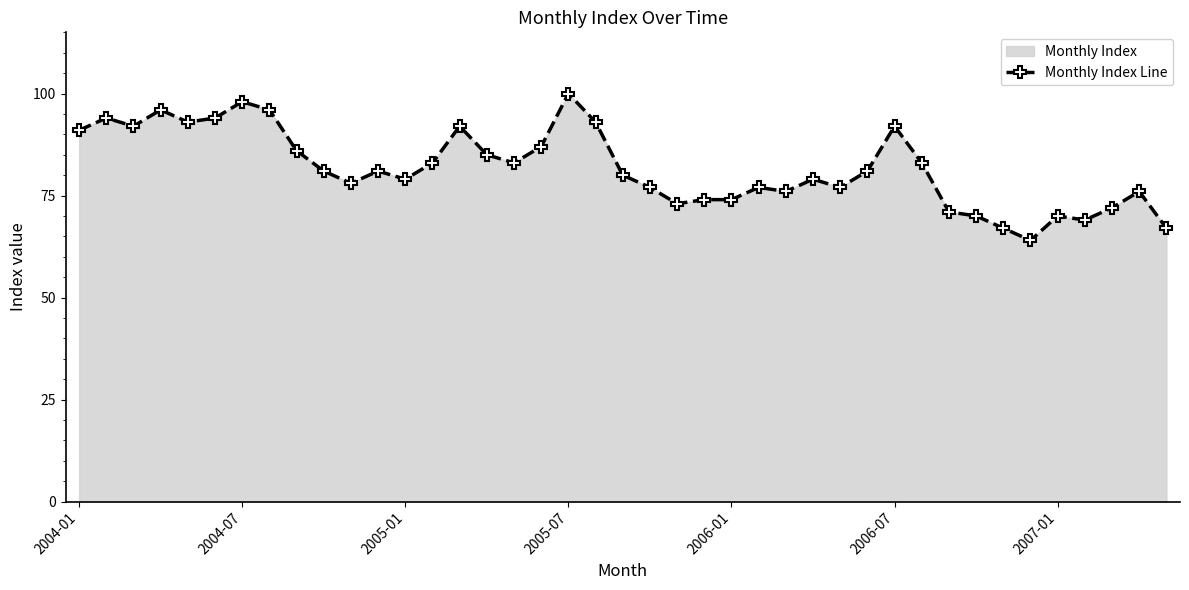

Does the chart display data point markers on the line(s)?

Yes